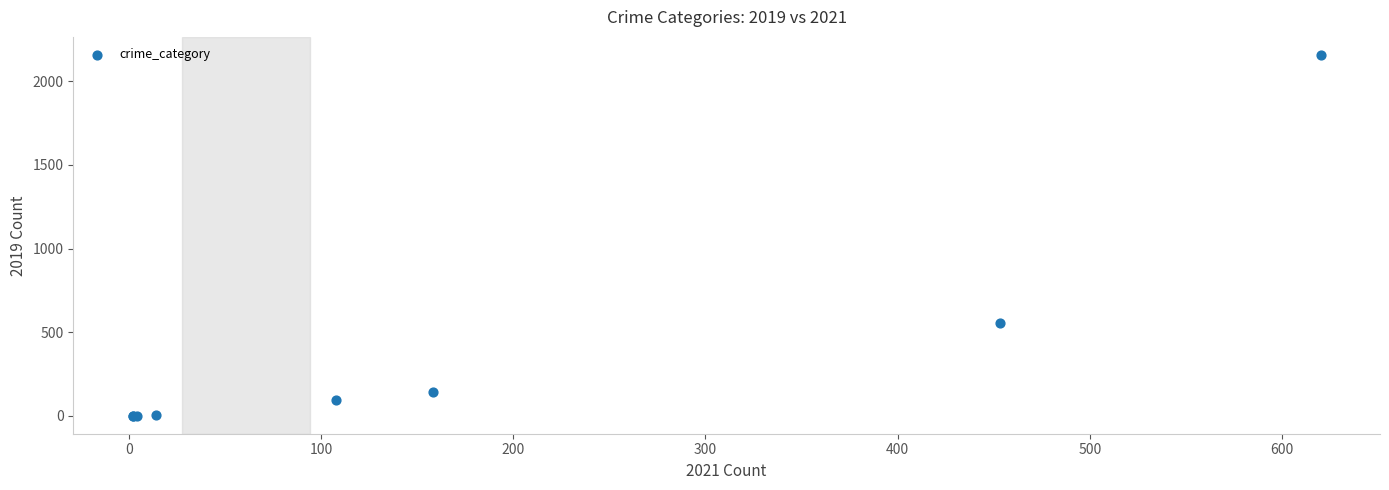

What Y value in the scatter plot is closest to 1079?

557